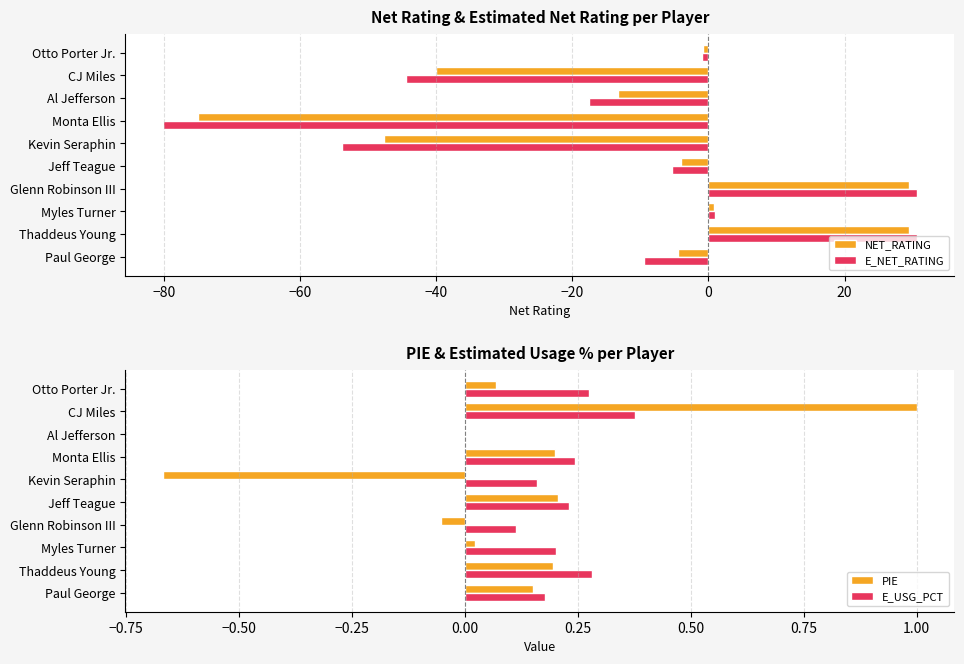

What is the smallest value displayed?

-80.1